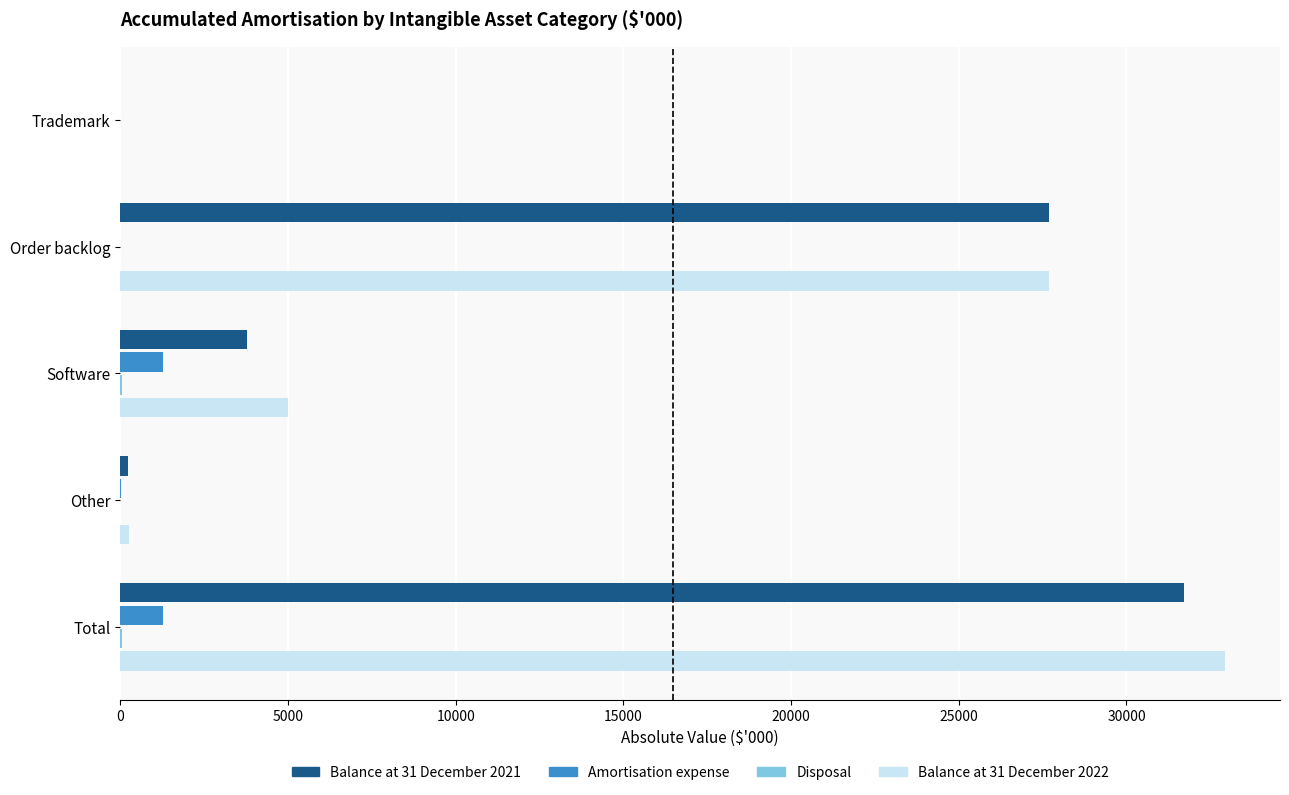

True or false: Balance at 31 December 2021 has a value of 43208 at Order backlog.

False